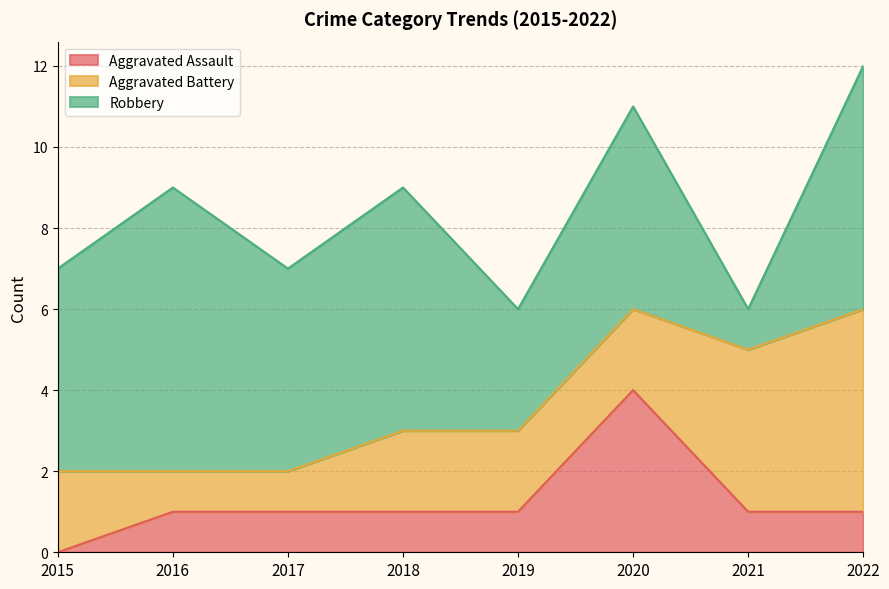

The Aggravated Battery series shows 2 at 2022. True or false?

False